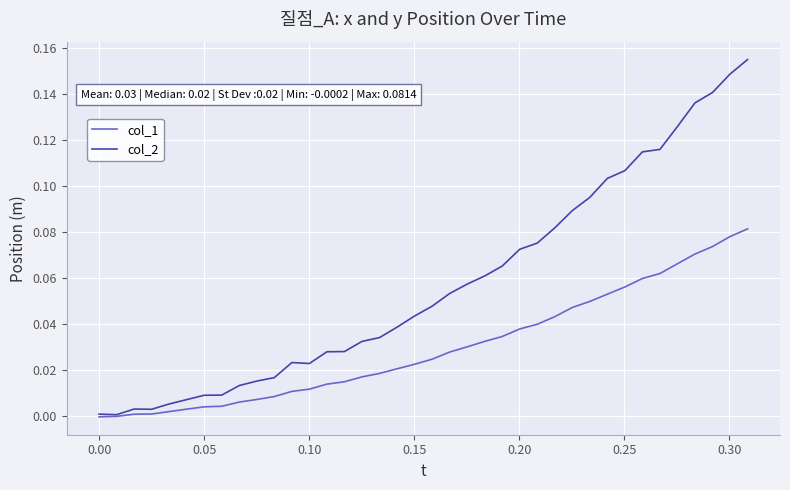

List the series in order of their overall mean, lowest first.

col_1, col_2